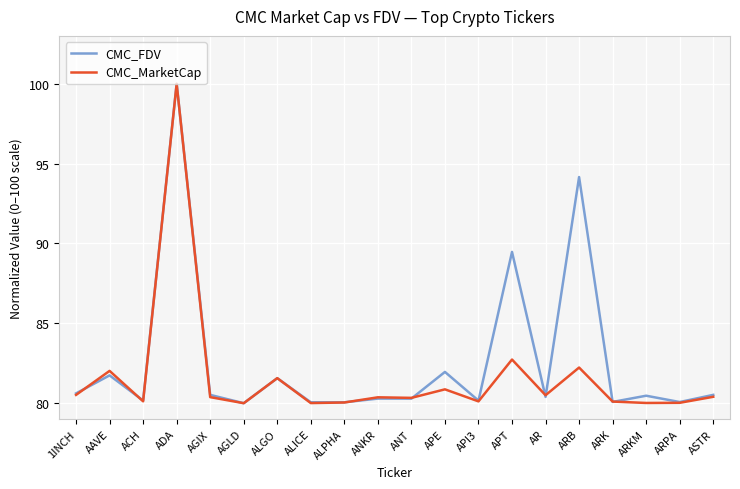

What is the lowest value of the CMC_MarketCap series?

80.0